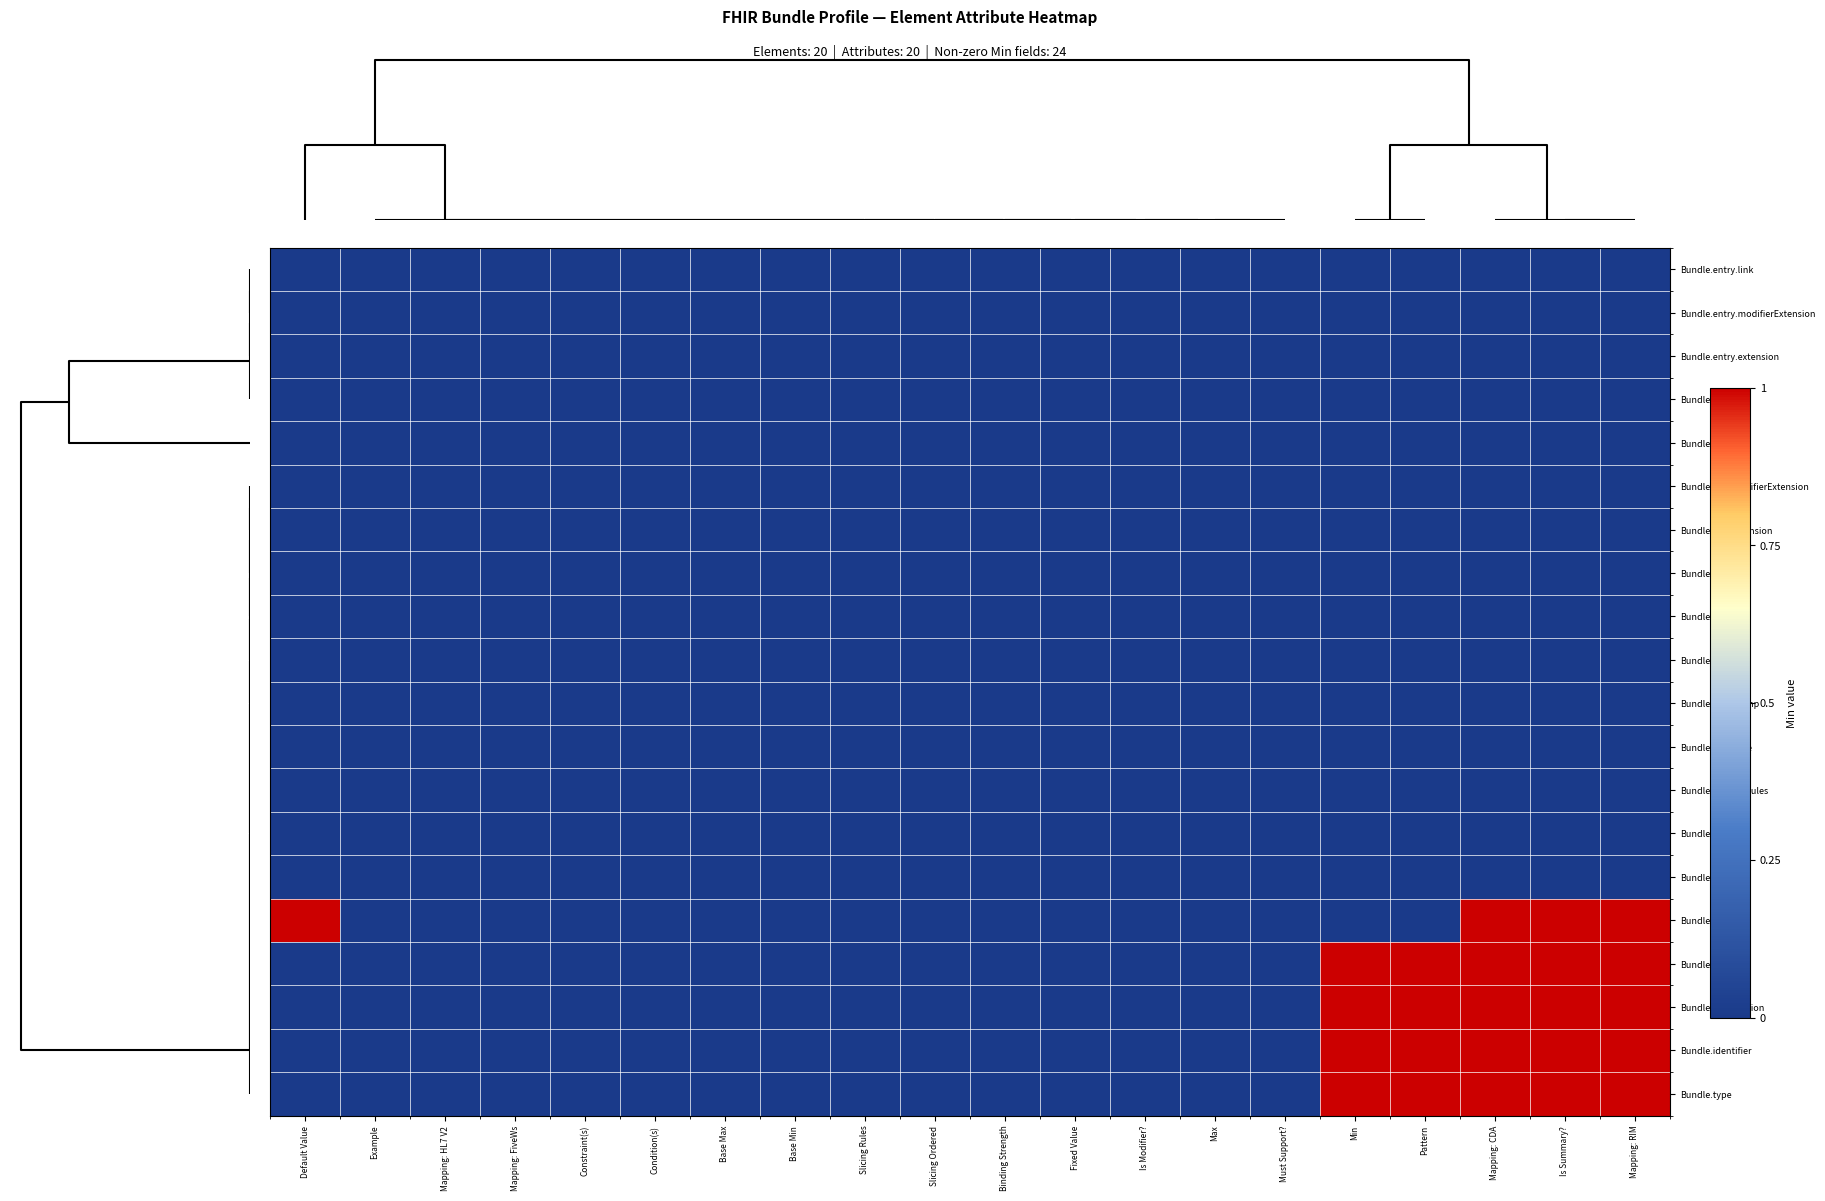

Reading left to right, transcribe all the data shown in this chart.

Bundle.entry.link: Default Value=0	Example=0	Mapping: HL7 V2=0	Mapping: FiveWs=0	Constraint(s)=0	Condition(s)=0	Base Max=0	Base Min=0	Slicing Rules=0	Slicing Ordered=0	Binding Strength=0	Fixed Value=0	Is Modifier?=0	Max=0	Must Support?=0	Min=0	Pattern=0	Mapping: CDA=0	Is Summary?=0	Mapping: RIM=0
Bundle.entry.modifierExtension: Default Value=0	Example=0	Mapping: HL7 V2=0	Mapping: FiveWs=0	Constraint(s)=0	Condition(s)=0	Base Max=0	Base Min=0	Slicing Rules=0	Slicing Ordered=0	Binding Strength=0	Fixed Value=0	Is Modifier?=0	Max=0	Must Support?=0	Min=0	Pattern=0	Mapping: CDA=0	Is Summary?=0	Mapping: RIM=0
Bundle.entry.extension: Default Value=0	Example=0	Mapping: HL7 V2=0	Mapping: FiveWs=0	Constraint(s)=0	Condition(s)=0	Base Max=0	Base Min=0	Slicing Rules=0	Slicing Ordered=0	Binding Strength=0	Fixed Value=0	Is Modifier?=0	Max=0	Must Support?=0	Min=0	Pattern=0	Mapping: CDA=0	Is Summary?=0	Mapping: RIM=0
Bundle.entry.id: Default Value=0	Example=0	Mapping: HL7 V2=0	Mapping: FiveWs=0	Constraint(s)=0	Condition(s)=0	Base Max=0	Base Min=0	Slicing Rules=0	Slicing Ordered=0	Binding Strength=0	Fixed Value=0	Is Modifier?=0	Max=0	Must Support?=0	Min=0	Pattern=0	Mapping: CDA=0	Is Summary?=0	Mapping: RIM=0
Bundle.entry: Default Value=0	Example=0	Mapping: HL7 V2=0	Mapping: FiveWs=0	Constraint(s)=0	Condition(s)=0	Base Max=0	Base Min=0	Slicing Rules=0	Slicing Ordered=0	Binding Strength=0	Fixed Value=0	Is Modifier?=0	Max=0	Must Support?=0	Min=0	Pattern=0	Mapping: CDA=0	Is Summary?=0	Mapping: RIM=0
Bundle.link.modifierExtension: Default Value=0	Example=0	Mapping: HL7 V2=0	Mapping: FiveWs=0	Constraint(s)=0	Condition(s)=0	Base Max=0	Base Min=0	Slicing Rules=0	Slicing Ordered=0	Binding Strength=0	Fixed Value=0	Is Modifier?=0	Max=0	Must Support?=0	Min=0	Pattern=0	Mapping: CDA=0	Is Summary?=0	Mapping: RIM=0
Bundle.link.extension: Default Value=0	Example=0	Mapping: HL7 V2=0	Mapping: FiveWs=0	Constraint(s)=0	Condition(s)=0	Base Max=0	Base Min=0	Slicing Rules=0	Slicing Ordered=0	Binding Strength=0	Fixed Value=0	Is Modifier?=0	Max=0	Must Support?=0	Min=0	Pattern=0	Mapping: CDA=0	Is Summary?=0	Mapping: RIM=0
Bundle.link.id: Default Value=0	Example=0	Mapping: HL7 V2=0	Mapping: FiveWs=0	Constraint(s)=0	Condition(s)=0	Base Max=0	Base Min=0	Slicing Rules=0	Slicing Ordered=0	Binding Strength=0	Fixed Value=0	Is Modifier?=0	Max=0	Must Support?=0	Min=0	Pattern=0	Mapping: CDA=0	Is Summary?=0	Mapping: RIM=0
Bundle.link: Default Value=0	Example=0	Mapping: HL7 V2=0	Mapping: FiveWs=0	Constraint(s)=0	Condition(s)=0	Base Max=0	Base Min=0	Slicing Rules=0	Slicing Ordered=0	Binding Strength=0	Fixed Value=0	Is Modifier?=0	Max=0	Must Support?=0	Min=0	Pattern=0	Mapping: CDA=0	Is Summary?=0	Mapping: RIM=0
Bundle.total: Default Value=0	Example=0	Mapping: HL7 V2=0	Mapping: FiveWs=0	Constraint(s)=0	Condition(s)=0	Base Max=0	Base Min=0	Slicing Rules=0	Slicing Ordered=0	Binding Strength=0	Fixed Value=0	Is Modifier?=0	Max=0	Must Support?=0	Min=0	Pattern=0	Mapping: CDA=0	Is Summary?=0	Mapping: RIM=0
Bundle.timestamp: Default Value=0	Example=0	Mapping: HL7 V2=0	Mapping: FiveWs=0	Constraint(s)=0	Condition(s)=0	Base Max=0	Base Min=0	Slicing Rules=0	Slicing Ordered=0	Binding Strength=0	Fixed Value=0	Is Modifier?=0	Max=0	Must Support?=0	Min=0	Pattern=0	Mapping: CDA=0	Is Summary?=0	Mapping: RIM=0
Bundle.language: Default Value=0	Example=0	Mapping: HL7 V2=0	Mapping: FiveWs=0	Constraint(s)=0	Condition(s)=0	Base Max=0	Base Min=0	Slicing Rules=0	Slicing Ordered=0	Binding Strength=0	Fixed Value=0	Is Modifier?=0	Max=0	Must Support?=0	Min=0	Pattern=0	Mapping: CDA=0	Is Summary?=0	Mapping: RIM=0
Bundle.implicitRules: Default Value=0	Example=0	Mapping: HL7 V2=0	Mapping: FiveWs=0	Constraint(s)=0	Condition(s)=0	Base Max=0	Base Min=0	Slicing Rules=0	Slicing Ordered=0	Binding Strength=0	Fixed Value=0	Is Modifier?=0	Max=0	Must Support?=0	Min=0	Pattern=0	Mapping: CDA=0	Is Summary?=0	Mapping: RIM=0
Bundle.id: Default Value=0	Example=0	Mapping: HL7 V2=0	Mapping: FiveWs=0	Constraint(s)=0	Condition(s)=0	Base Max=0	Base Min=0	Slicing Rules=0	Slicing Ordered=0	Binding Strength=0	Fixed Value=0	Is Modifier?=0	Max=0	Must Support?=0	Min=0	Pattern=0	Mapping: CDA=0	Is Summary?=0	Mapping: RIM=0
Bundle.meta: Default Value=0	Example=0	Mapping: HL7 V2=0	Mapping: FiveWs=0	Constraint(s)=0	Condition(s)=0	Base Max=0	Base Min=0	Slicing Rules=0	Slicing Ordered=0	Binding Strength=0	Fixed Value=0	Is Modifier?=0	Max=0	Must Support?=0	Min=0	Pattern=0	Mapping: CDA=0	Is Summary?=0	Mapping: RIM=0
Bundle: Default Value=1	Example=0	Mapping: HL7 V2=0	Mapping: FiveWs=0	Constraint(s)=0	Condition(s)=0	Base Max=0	Base Min=0	Slicing Rules=0	Slicing Ordered=0	Binding Strength=0	Fixed Value=0	Is Modifier?=0	Max=0	Must Support?=0	Min=0	Pattern=0	Mapping: CDA=1	Is Summary?=1	Mapping: RIM=1
Bundle.link.url: Default Value=0	Example=0	Mapping: HL7 V2=0	Mapping: FiveWs=0	Constraint(s)=0	Condition(s)=0	Base Max=0	Base Min=0	Slicing Rules=0	Slicing Ordered=0	Binding Strength=0	Fixed Value=0	Is Modifier?=0	Max=0	Must Support?=0	Min=1	Pattern=1	Mapping: CDA=1	Is Summary?=1	Mapping: RIM=1
Bundle.link.relation: Default Value=0	Example=0	Mapping: HL7 V2=0	Mapping: FiveWs=0	Constraint(s)=0	Condition(s)=0	Base Max=0	Base Min=0	Slicing Rules=0	Slicing Ordered=0	Binding Strength=0	Fixed Value=0	Is Modifier?=0	Max=0	Must Support?=0	Min=1	Pattern=1	Mapping: CDA=1	Is Summary?=1	Mapping: RIM=1
Bundle.identifier: Default Value=0	Example=0	Mapping: HL7 V2=0	Mapping: FiveWs=0	Constraint(s)=0	Condition(s)=0	Base Max=0	Base Min=0	Slicing Rules=0	Slicing Ordered=0	Binding Strength=0	Fixed Value=0	Is Modifier?=0	Max=0	Must Support?=0	Min=1	Pattern=1	Mapping: CDA=1	Is Summary?=1	Mapping: RIM=1
Bundle.type: Default Value=0	Example=0	Mapping: HL7 V2=0	Mapping: FiveWs=0	Constraint(s)=0	Condition(s)=0	Base Max=0	Base Min=0	Slicing Rules=0	Slicing Ordered=0	Binding Strength=0	Fixed Value=0	Is Modifier?=0	Max=0	Must Support?=0	Min=1	Pattern=1	Mapping: CDA=1	Is Summary?=1	Mapping: RIM=1